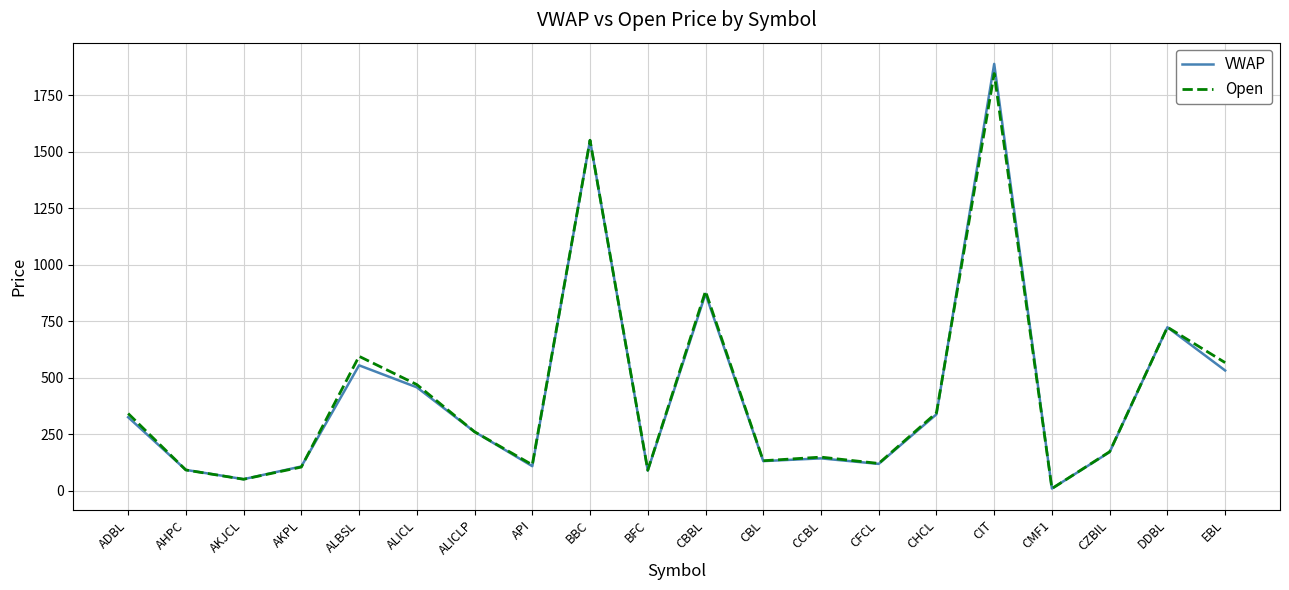

What position from the right is ALICLP?

14